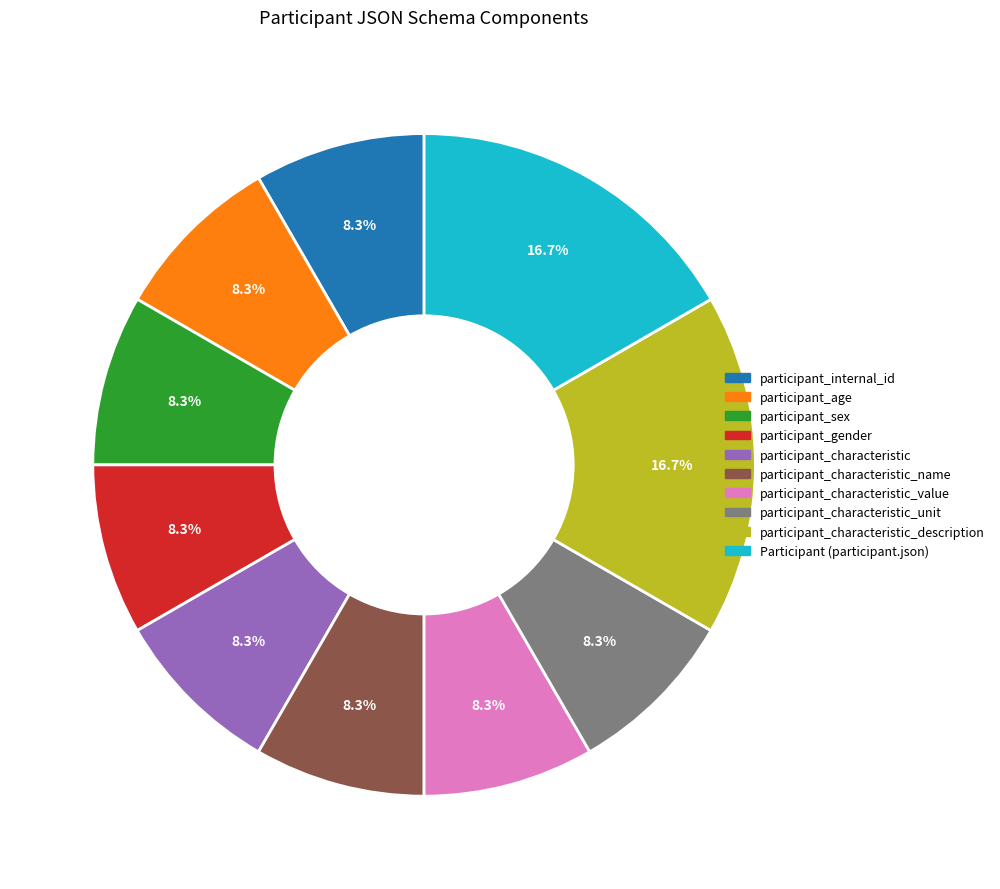

Is there any slice that represents more than half of the pie?

No